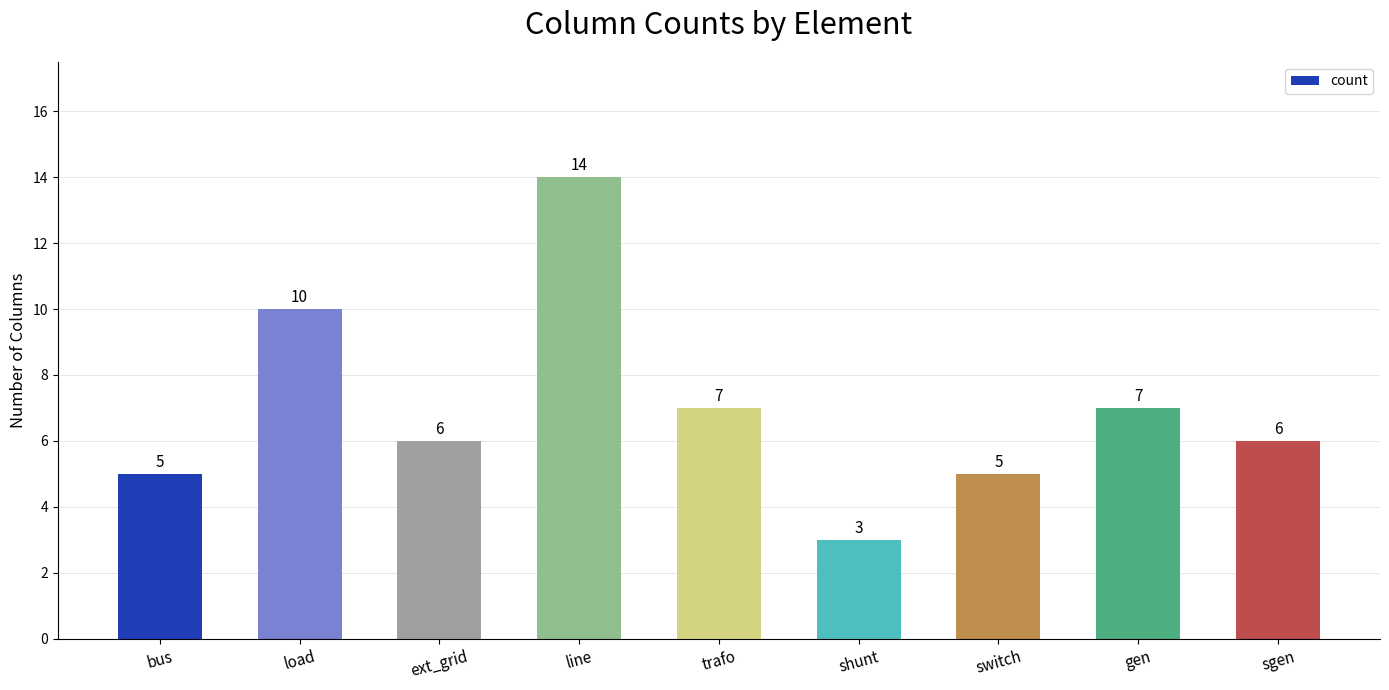

What is the difference between the maximum and minimum values?

11